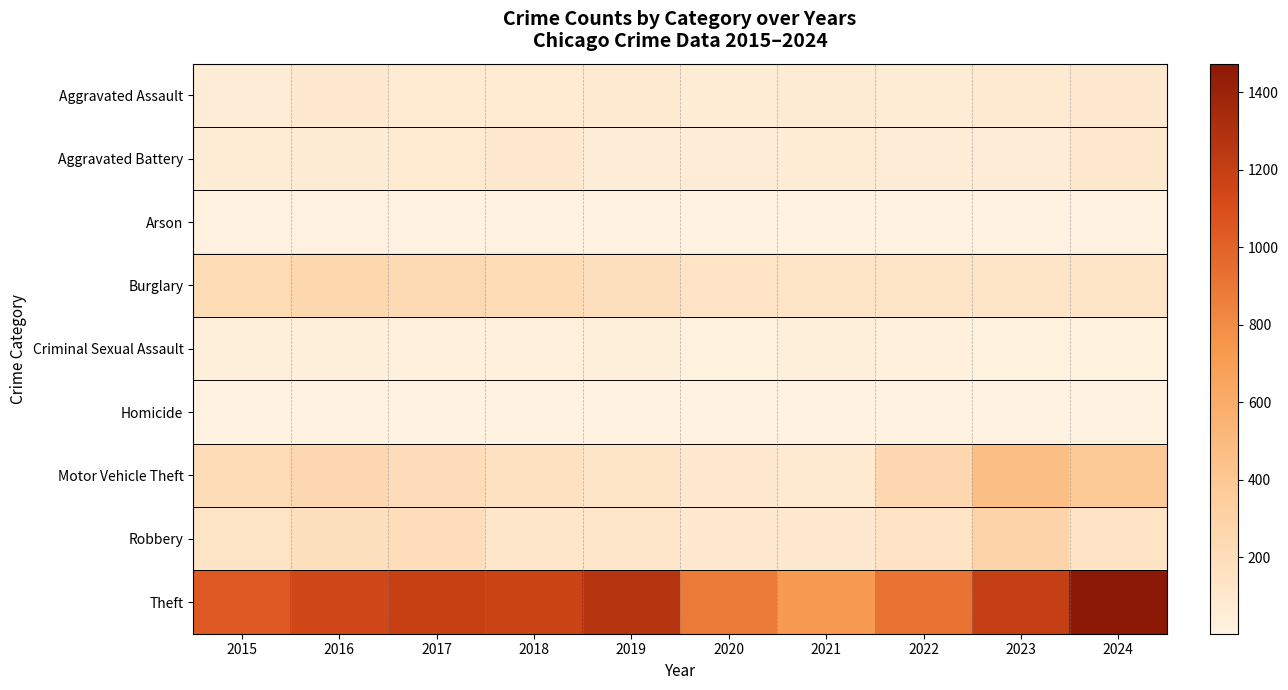

What is the difference between the highest and lowest values at 2023?

1196